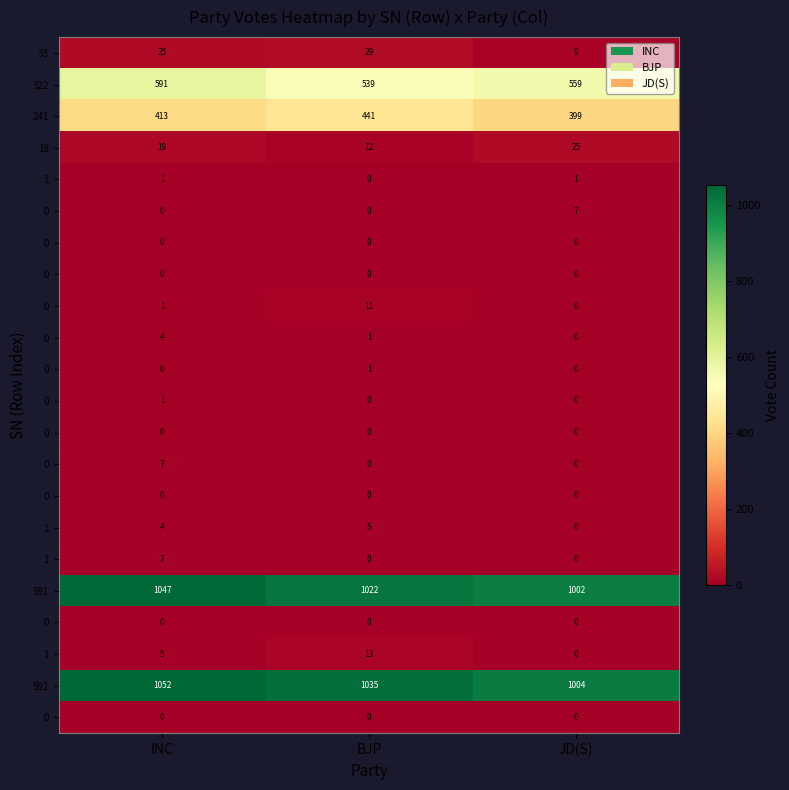

At which category is the sum across all series the highest?

INC